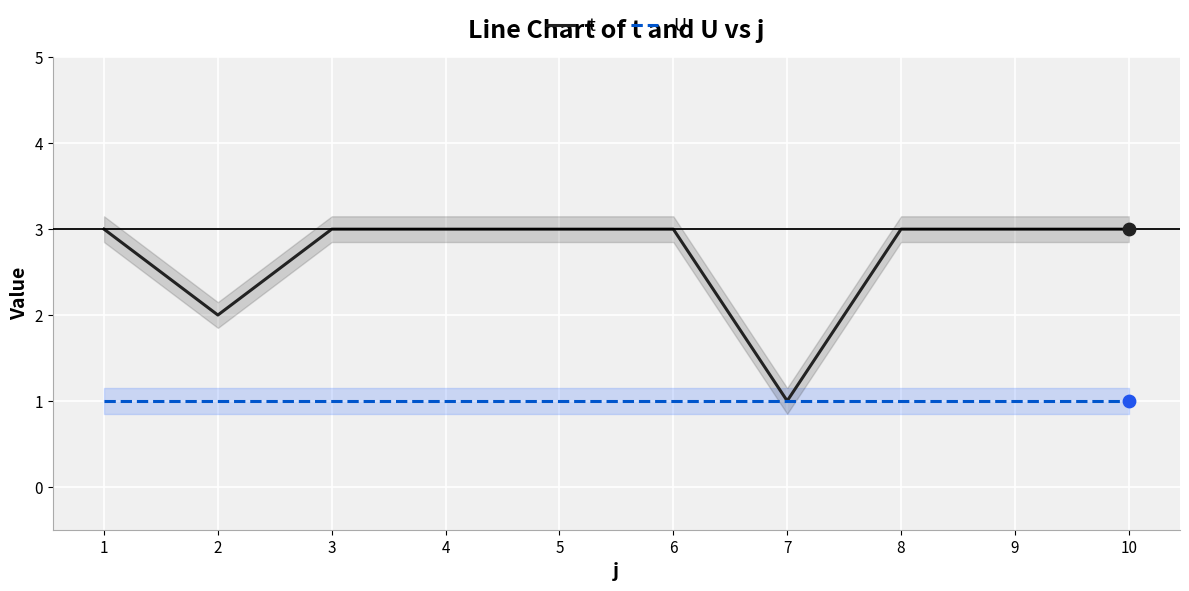

Which series reaches the maximum Y coordinate?

t